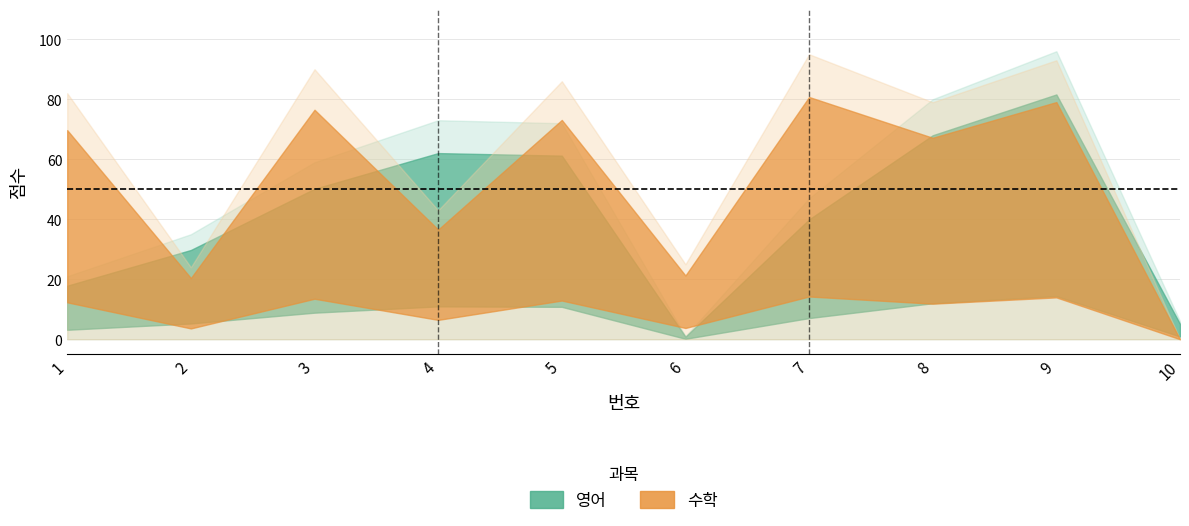

At which label is 영어 closest to 48?

7